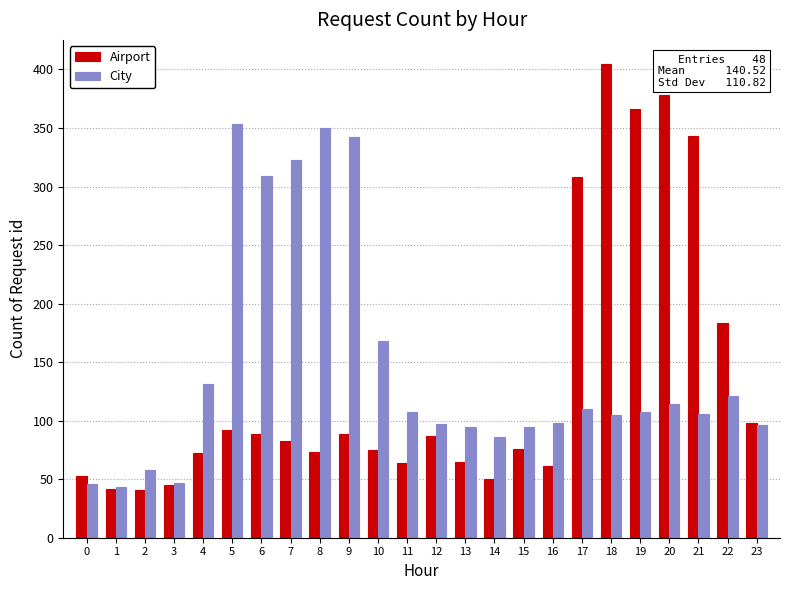

What are all the series names shown in the legend?

Airport, City